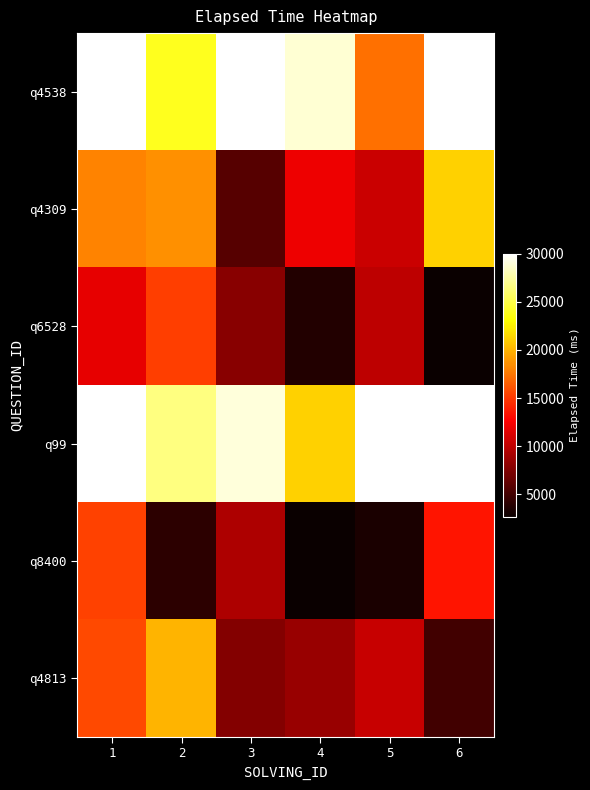

What is the total value across all series at 3?

89745.5